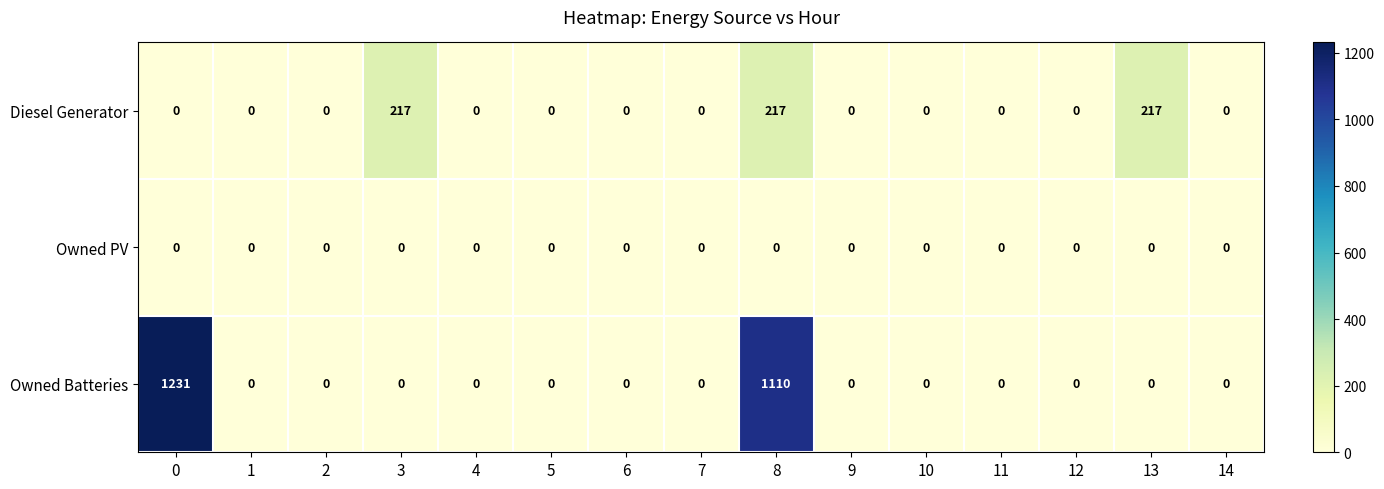

List the series in order of their peak value, highest first.

Owned Batteries, Diesel Generator, Owned PV